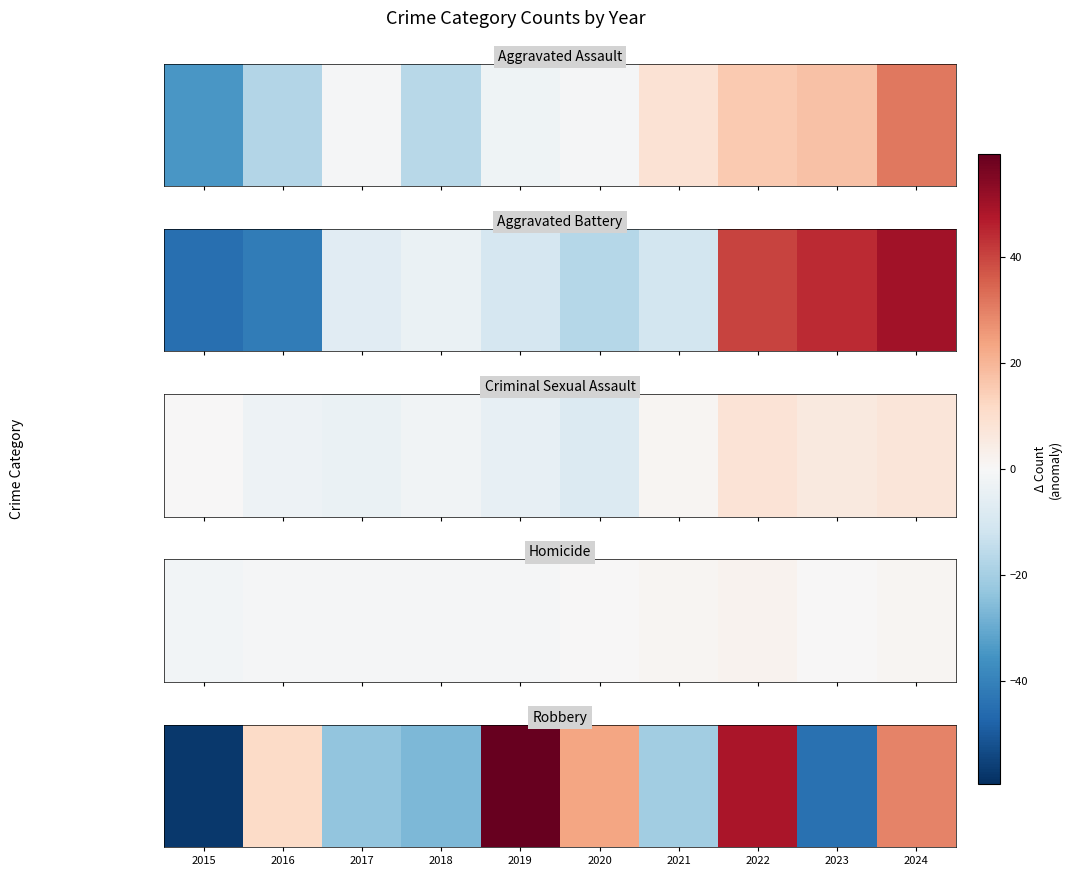

Rank the categories by value from highest to lowest.

2019, 2022, 2024, 2020, 2016, 2021, 2017, 2018, 2023, 2015